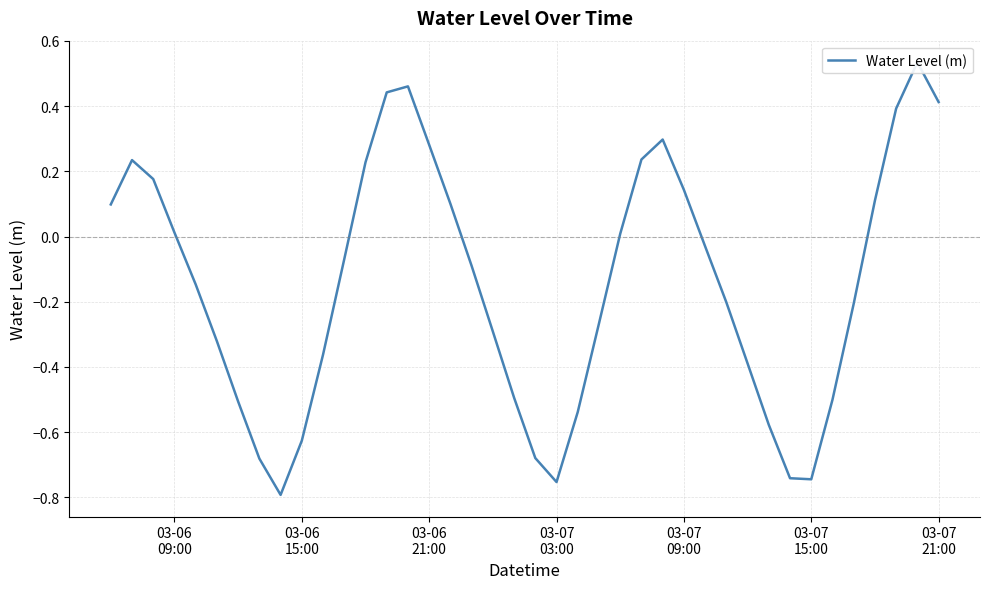

Reading left to right, what are all the values shown in this chart?

0.1	0.2	0.2	0.0	-0.1	-0.3	-0.5	-0.7	-0.8	-0.6	-0.4	-0.1	0.2	0.4	0.5	0.3	0.1	-0.1	-0.3	-0.5	-0.7	-0.8	-0.5	-0.3	0.0	0.2	0.3	0.1	-0.0	-0.2	-0.4	-0.6	-0.7	-0.7	-0.5	-0.2	0.1	0.4	0.5	0.4